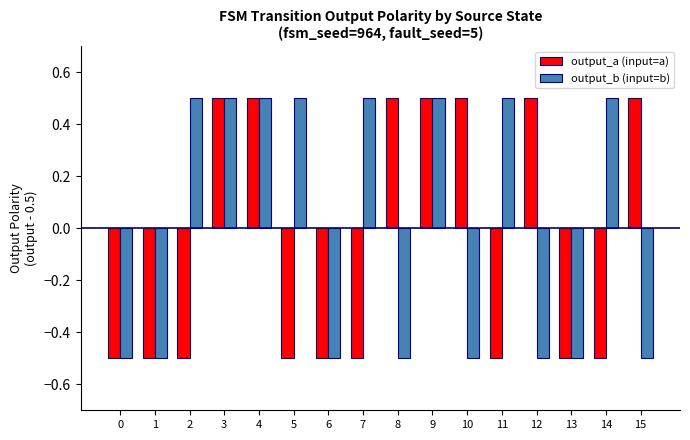

Reading left to right, what are all the values shown in this chart?

output_a (input=a): -0.5	-0.5	-0.5	0.5	0.5	-0.5	-0.5	-0.5	0.5	0.5	0.5	-0.5	0.5	-0.5	-0.5	0.5
output_b (input=b): -0.5	-0.5	0.5	0.5	0.5	0.5	-0.5	0.5	-0.5	0.5	-0.5	0.5	-0.5	-0.5	0.5	-0.5